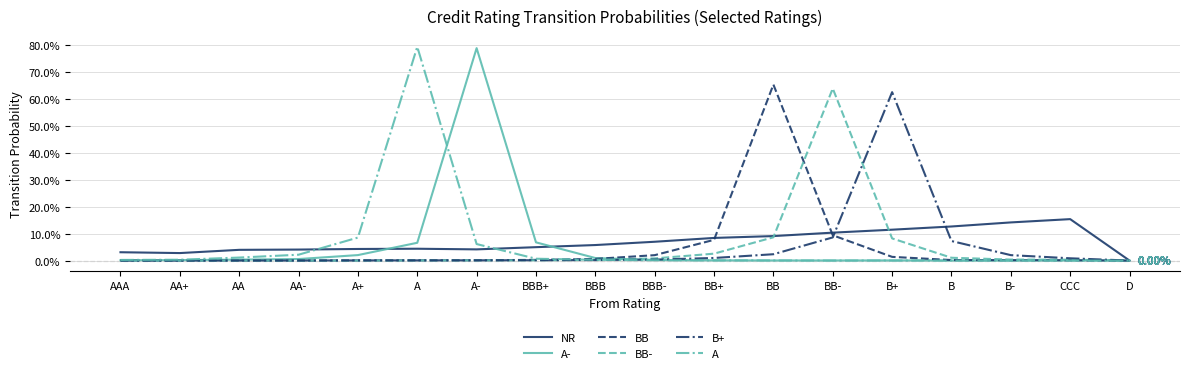

Does the chart display data point markers on the line(s)?

No